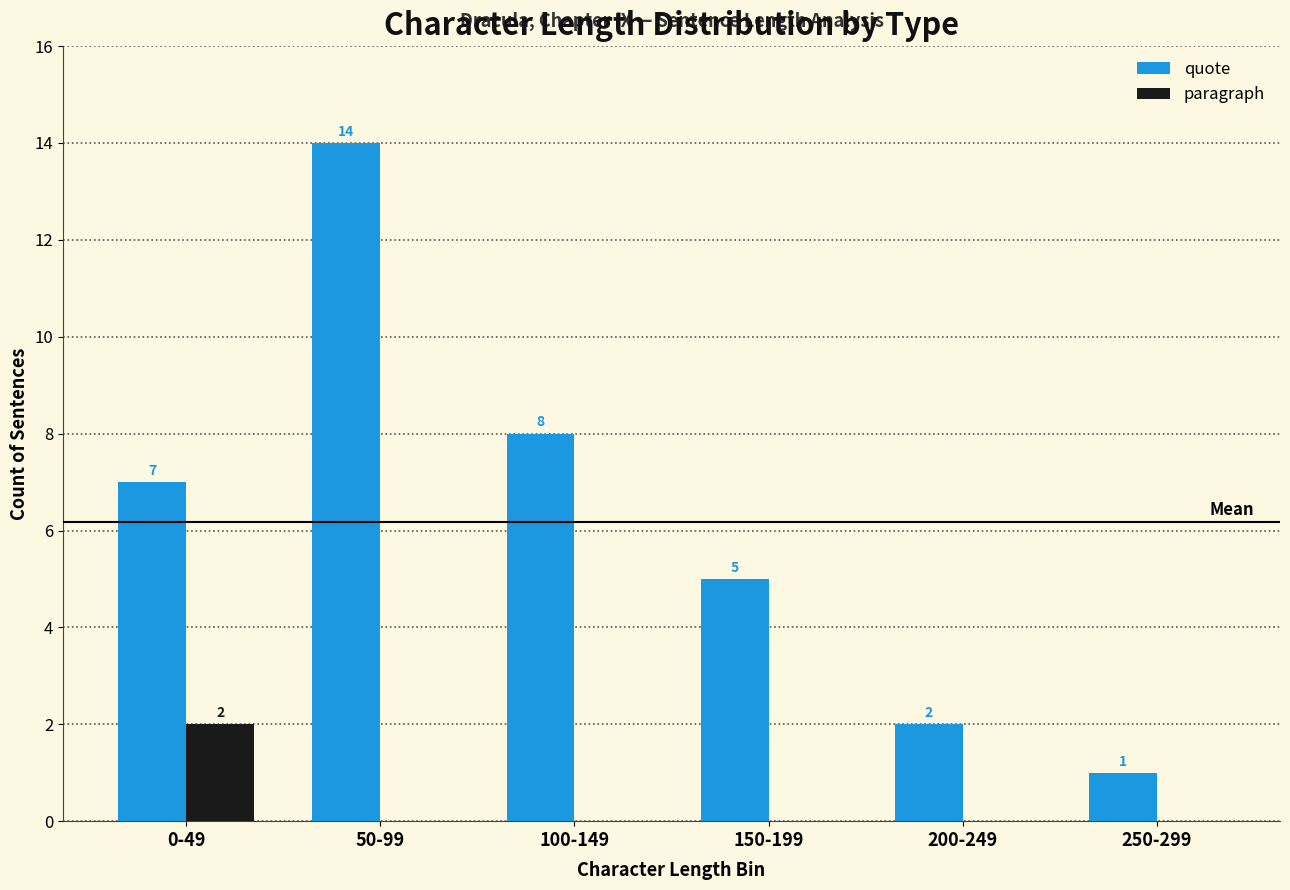

At which label is quote closest to 7?

0-49